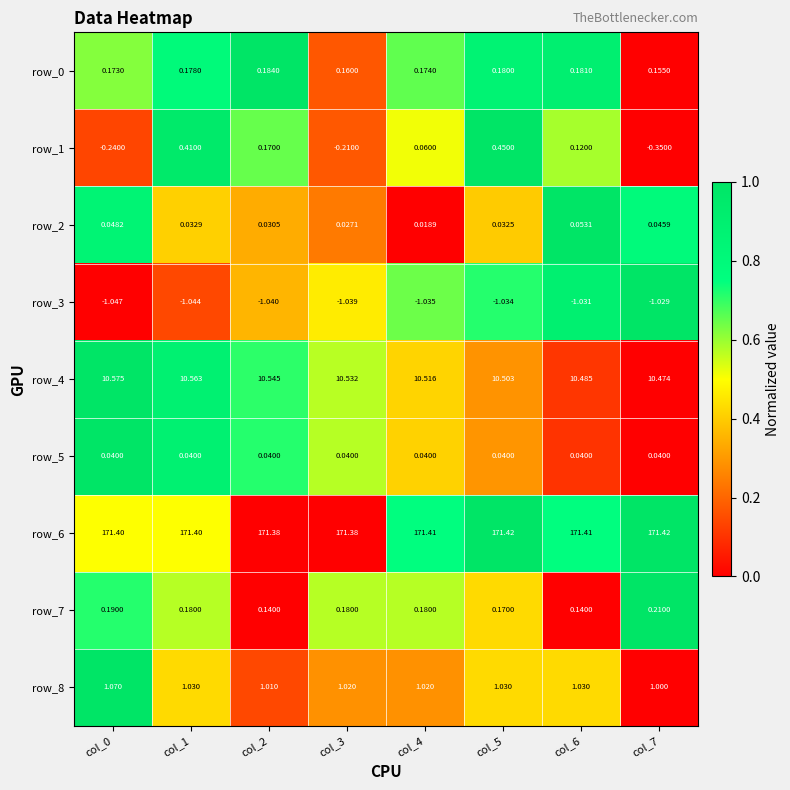

Is the value of row_8 at col_1 greater than the value of row_5 at col_4?

Yes